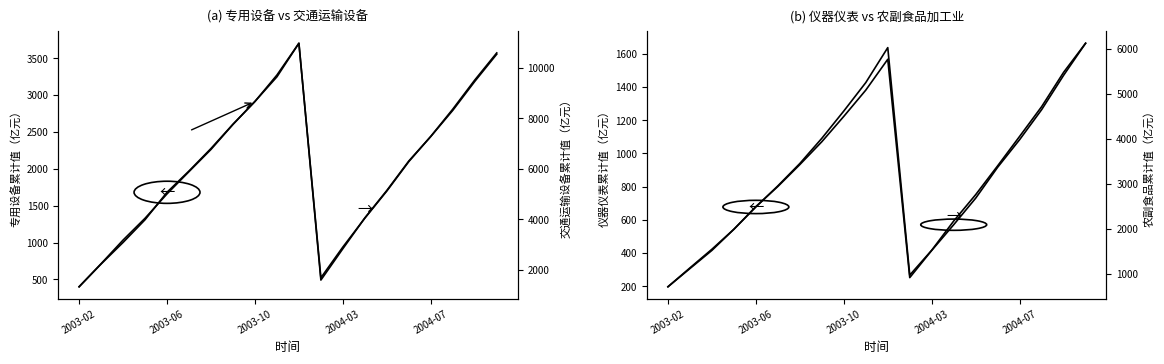

What is the difference between the maximum and minimum values in the 仪器仪表_累计值 series?

1466.5